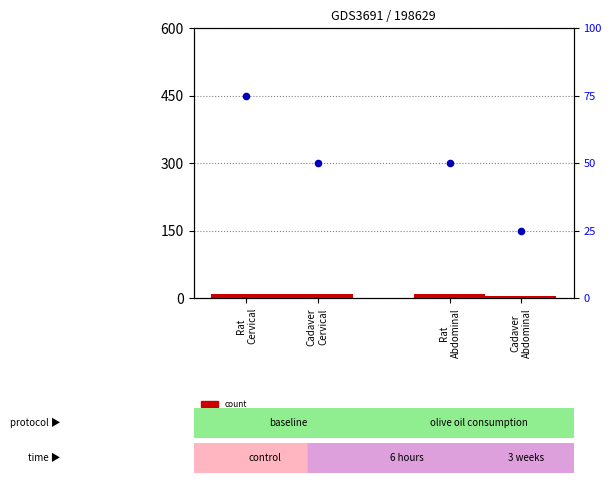

At how many categories does at least one series exceed 74?

1